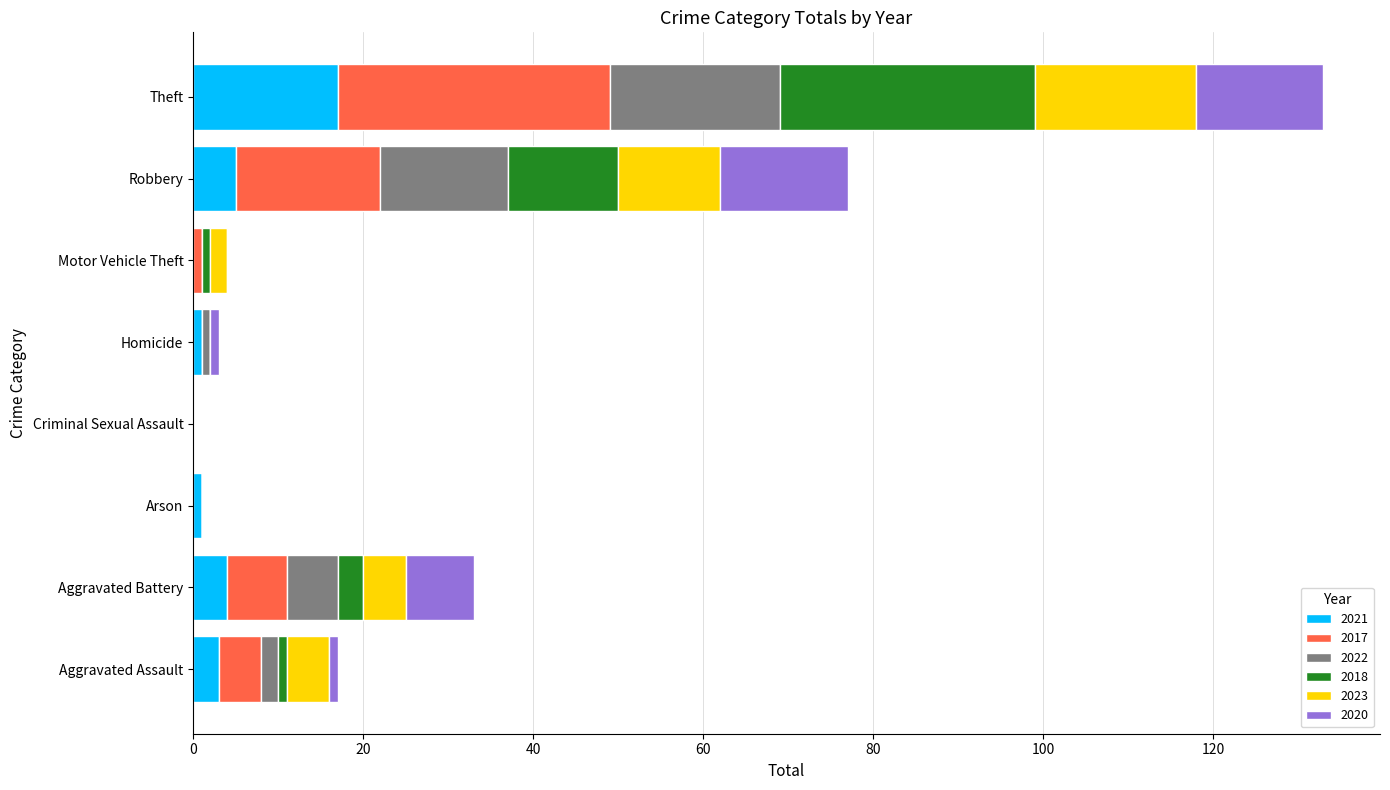

Which category has the highest value in the 2021 series?

Theft